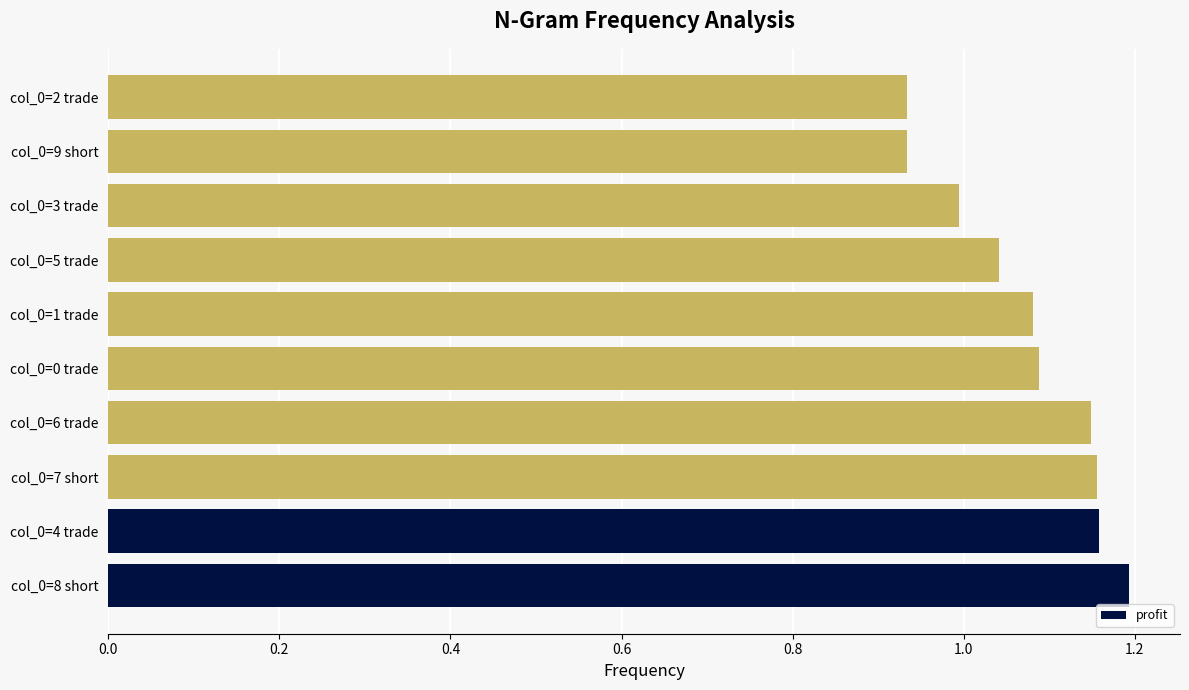

Which label corresponds to the largest value in the chart?

col_0=8 short